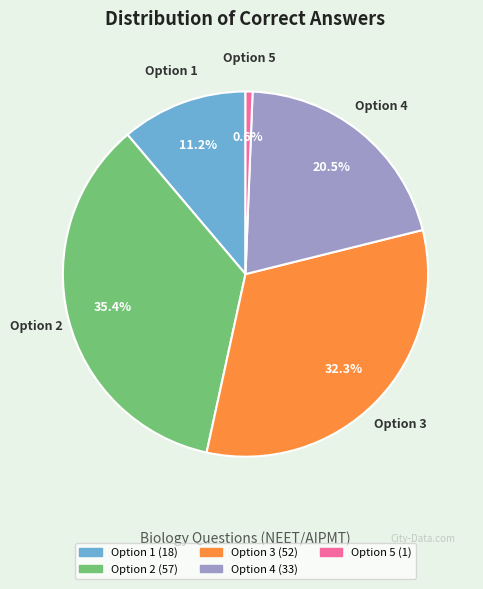

True or false: Option 3 accounts for 39% of the total.

False